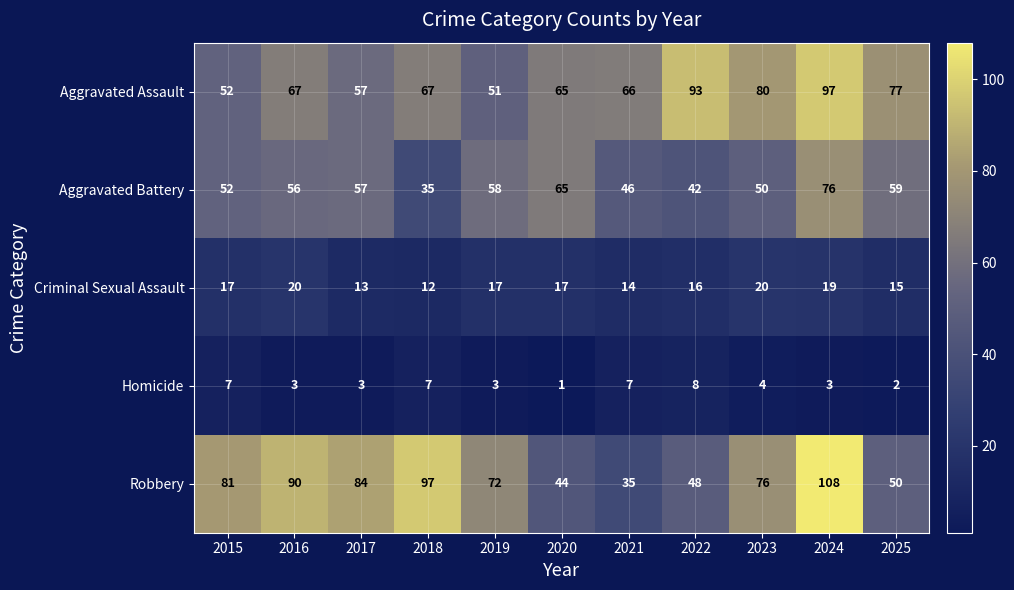

Which series has the largest range (max minus min)?

Robbery